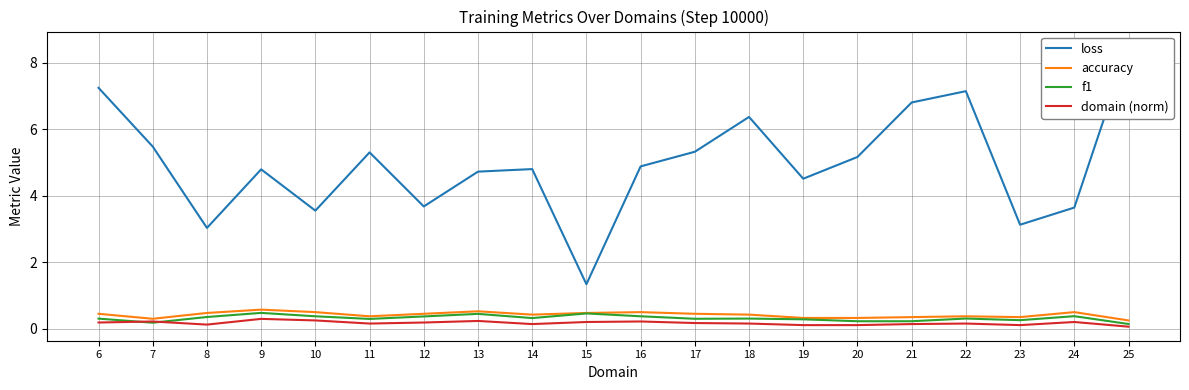

List the series in order of their peak value, highest first.

loss, accuracy, f1, domain (norm)